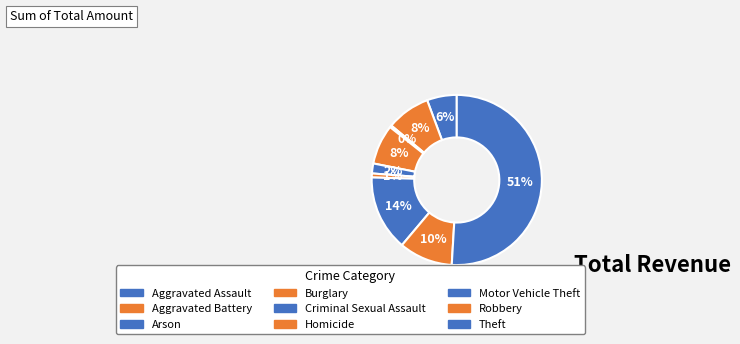

How much of the chart is everything except Theft?

49.1%